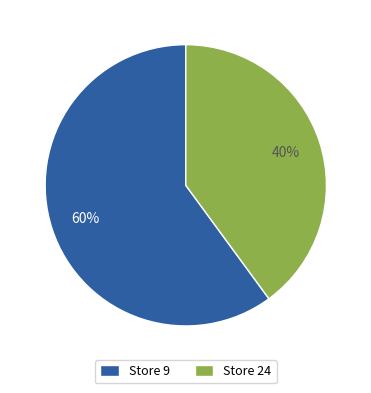

What is the majority slice?

Store 9